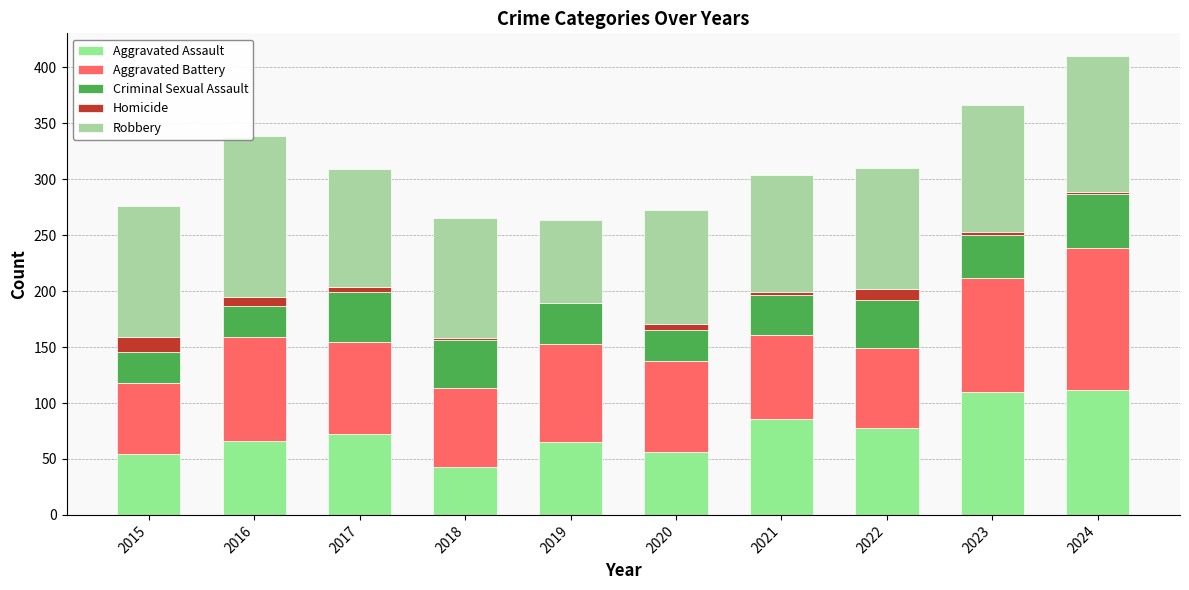

Are the bars horizontal?

No